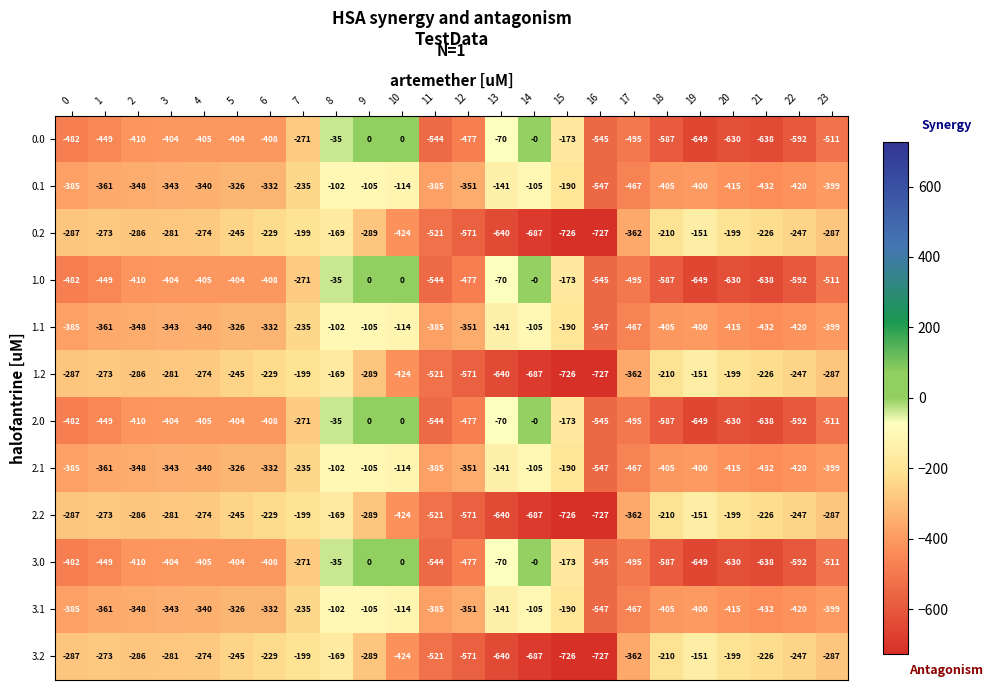

What is the minimum value for 3.2?

-727